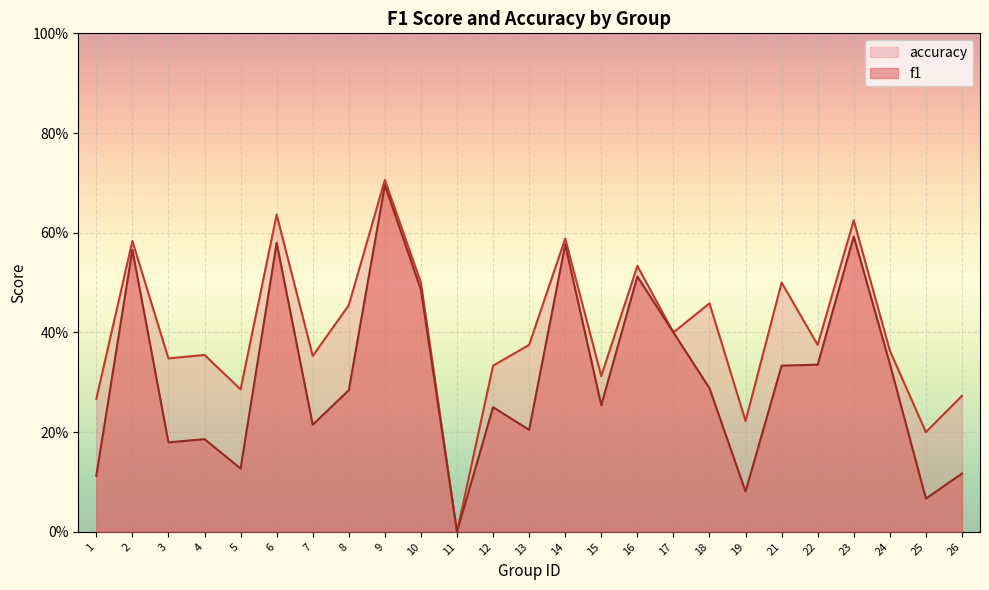

List the series in order of their peak value, lowest first.

f1, accuracy